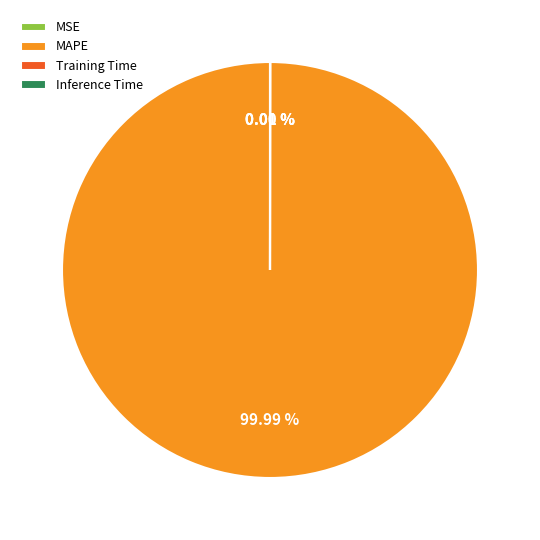

To the nearest percent, what is the difference between the largest and smallest slice percentages?

100%